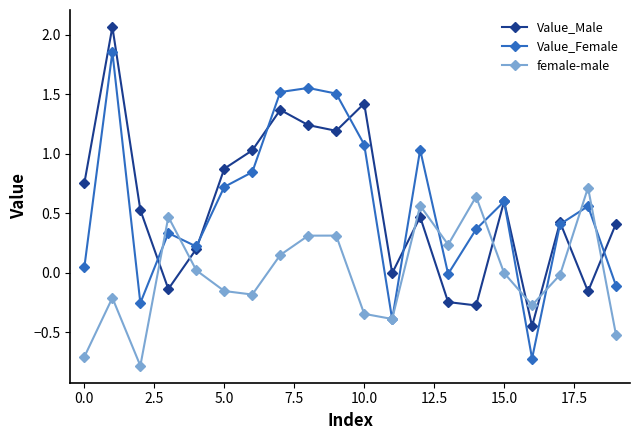

What are all the series names shown in the legend?

Value_Male, Value_Female, female-male